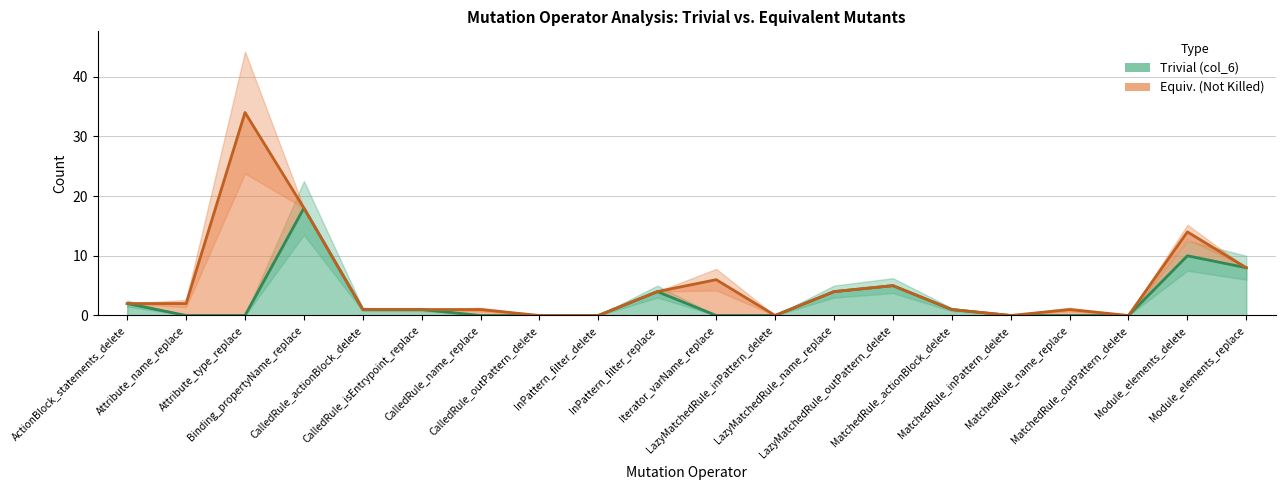

Count the number of categories in the chart.

20